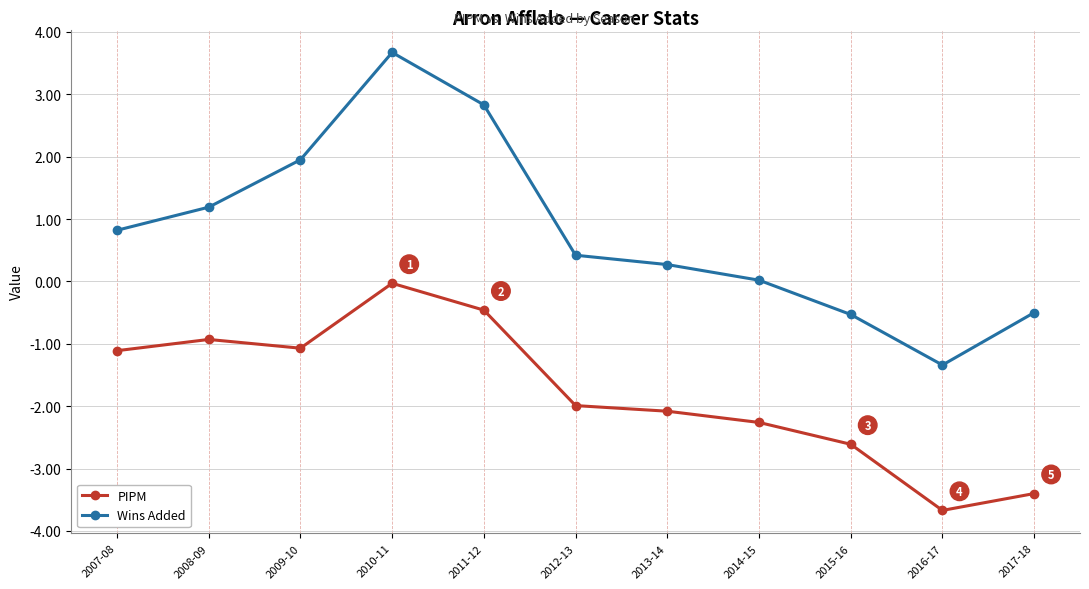

In PIPM, how many points are higher than both neighbors (excluding endpoints)?

2